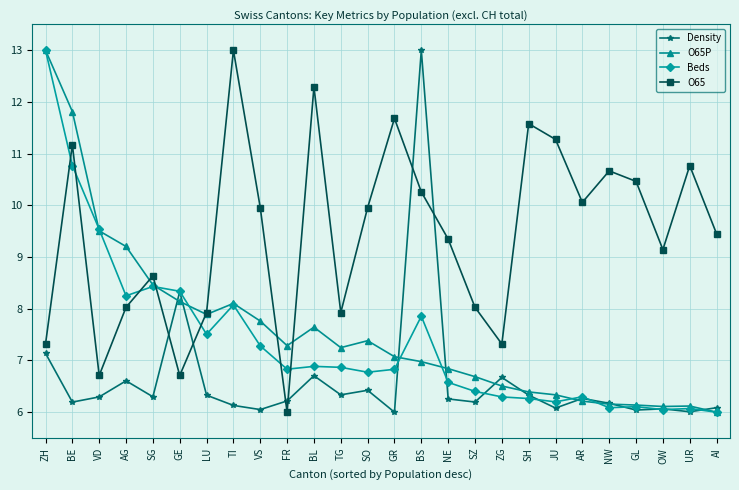

What is the minimum value shown in the chart?

6.0